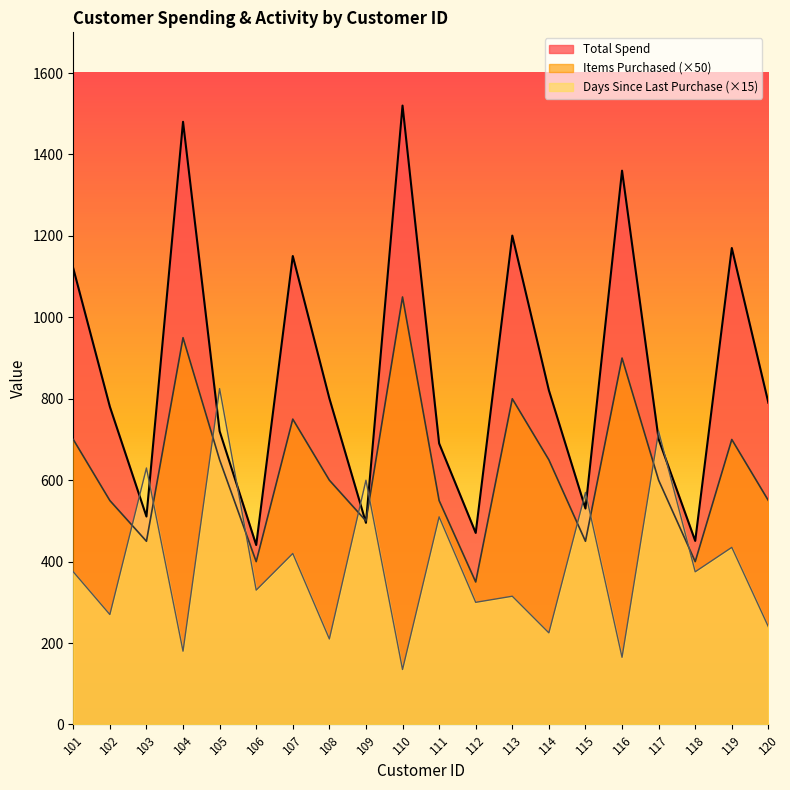

True or false: Items Purchased has a value of 398.3 at 108.

False